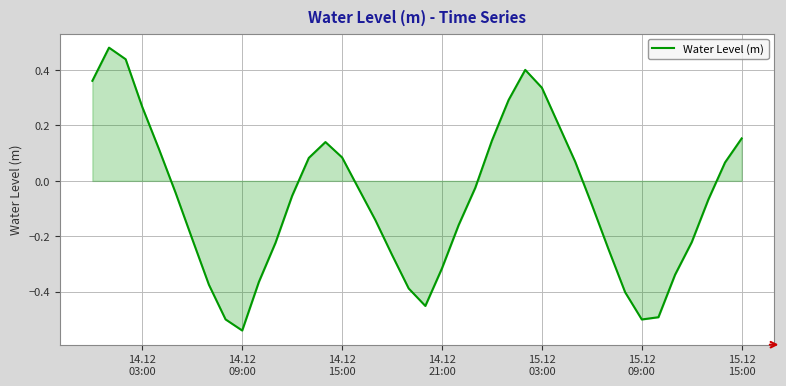

How many interior local valleys (lower than both neighbors) does the data have?

3